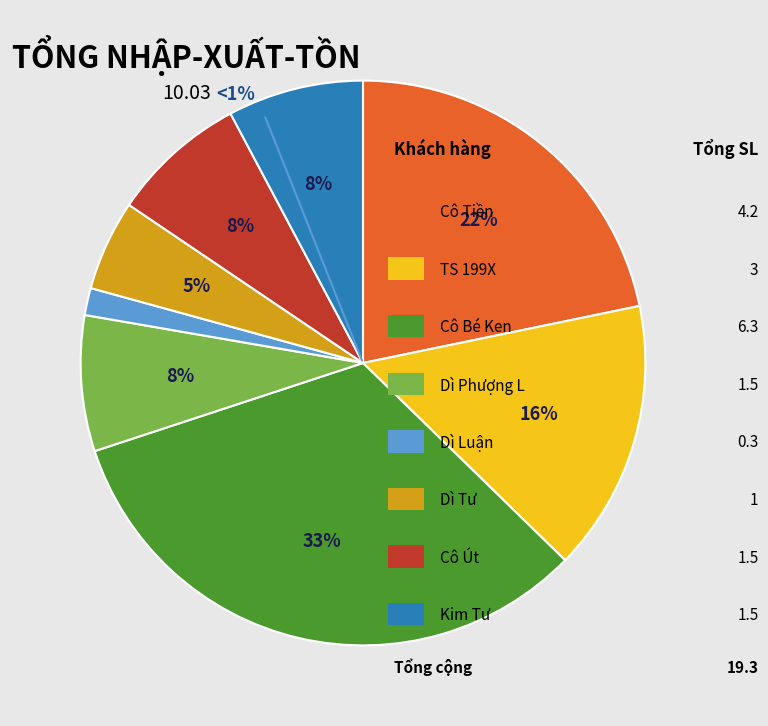

The Dì Phượng L slice represents 8% of the pie. True or false?

True